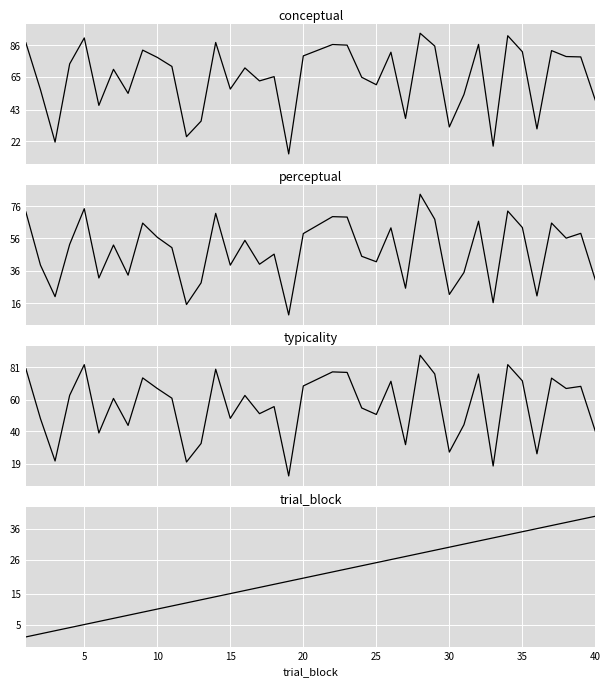

Count the number of data series in this chart.

4